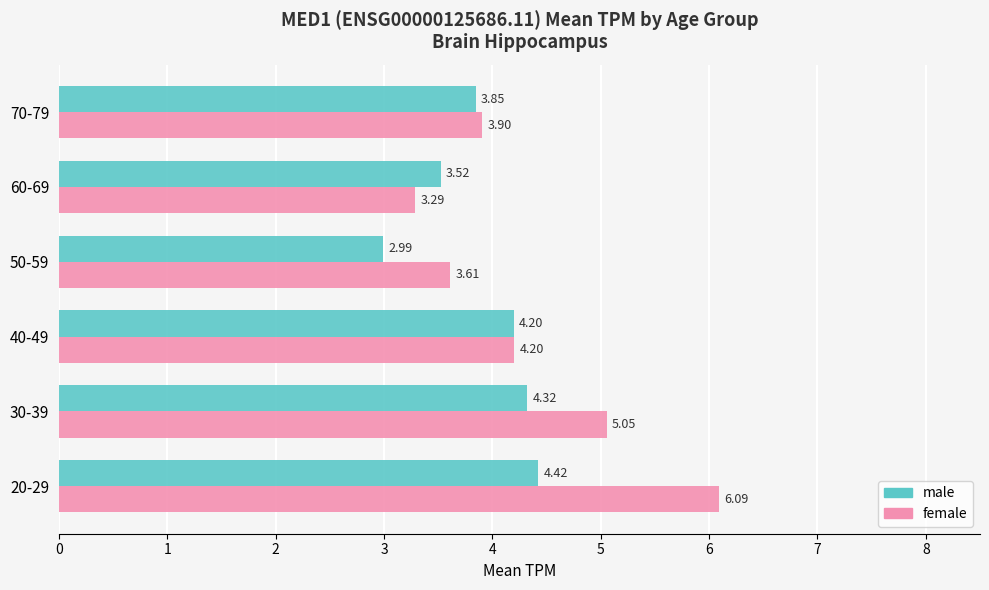

What are all the series names shown in the legend?

male, female